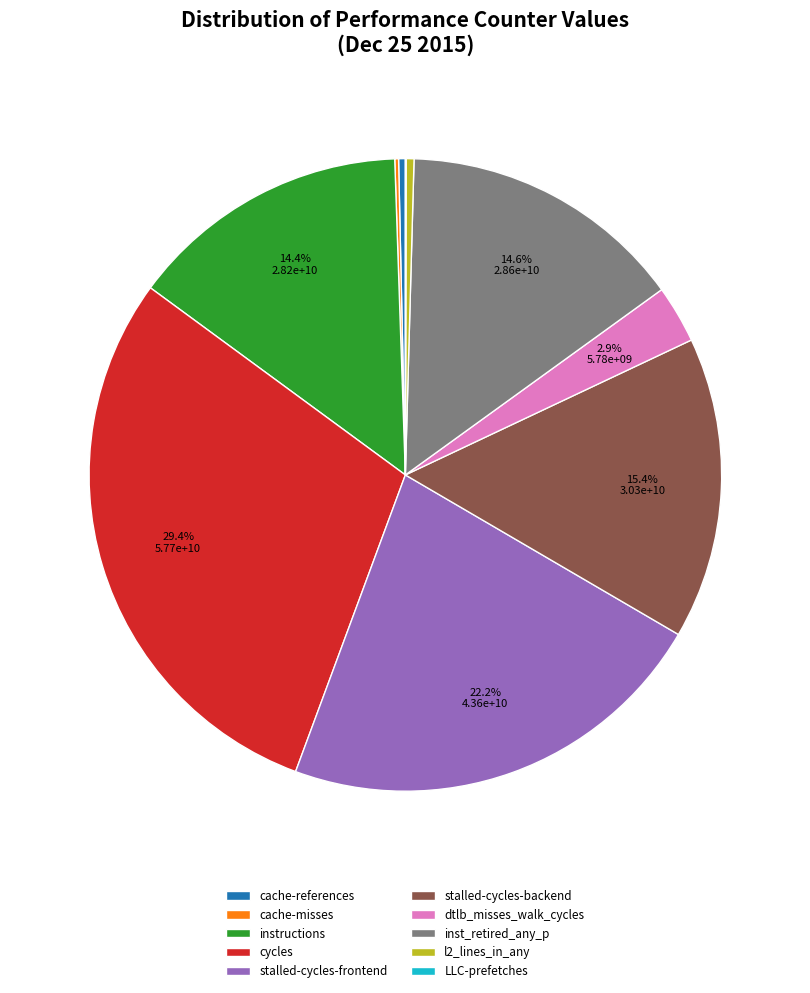

Which has a higher value, cache-references or stalled-cycles-backend?

stalled-cycles-backend